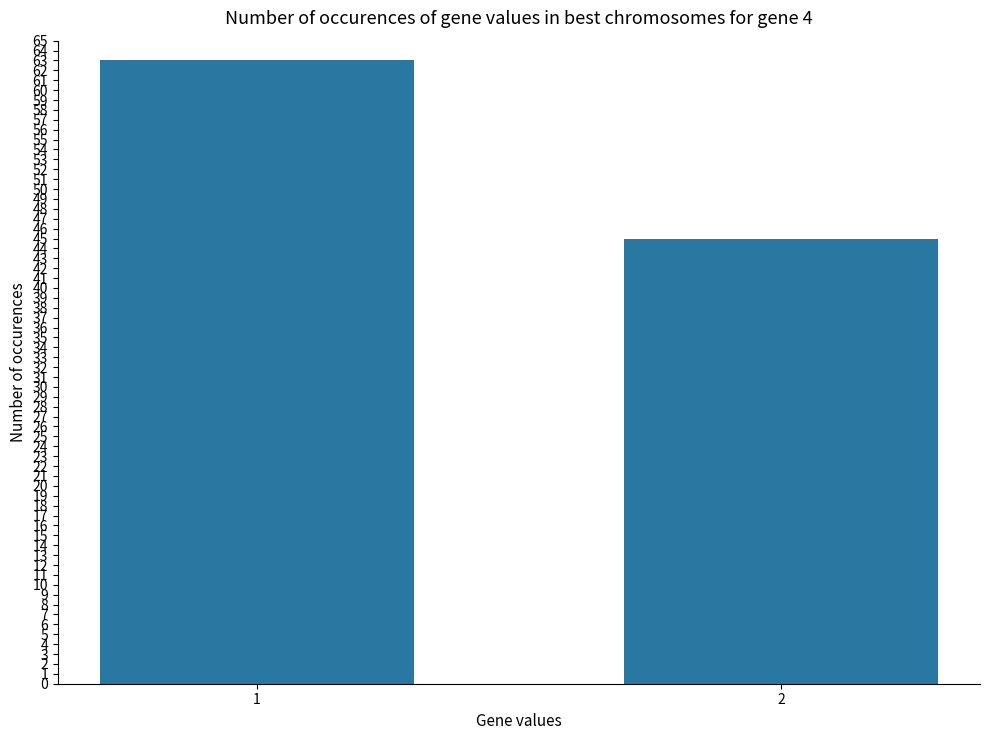

Reading left to right, what are all the values shown in this chart?

63	45